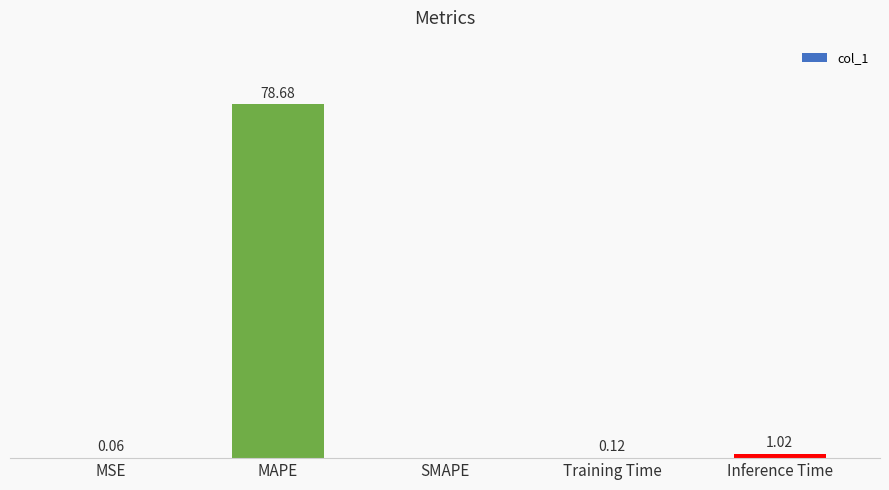

Between Training Time and MSE, which is larger?

Training Time